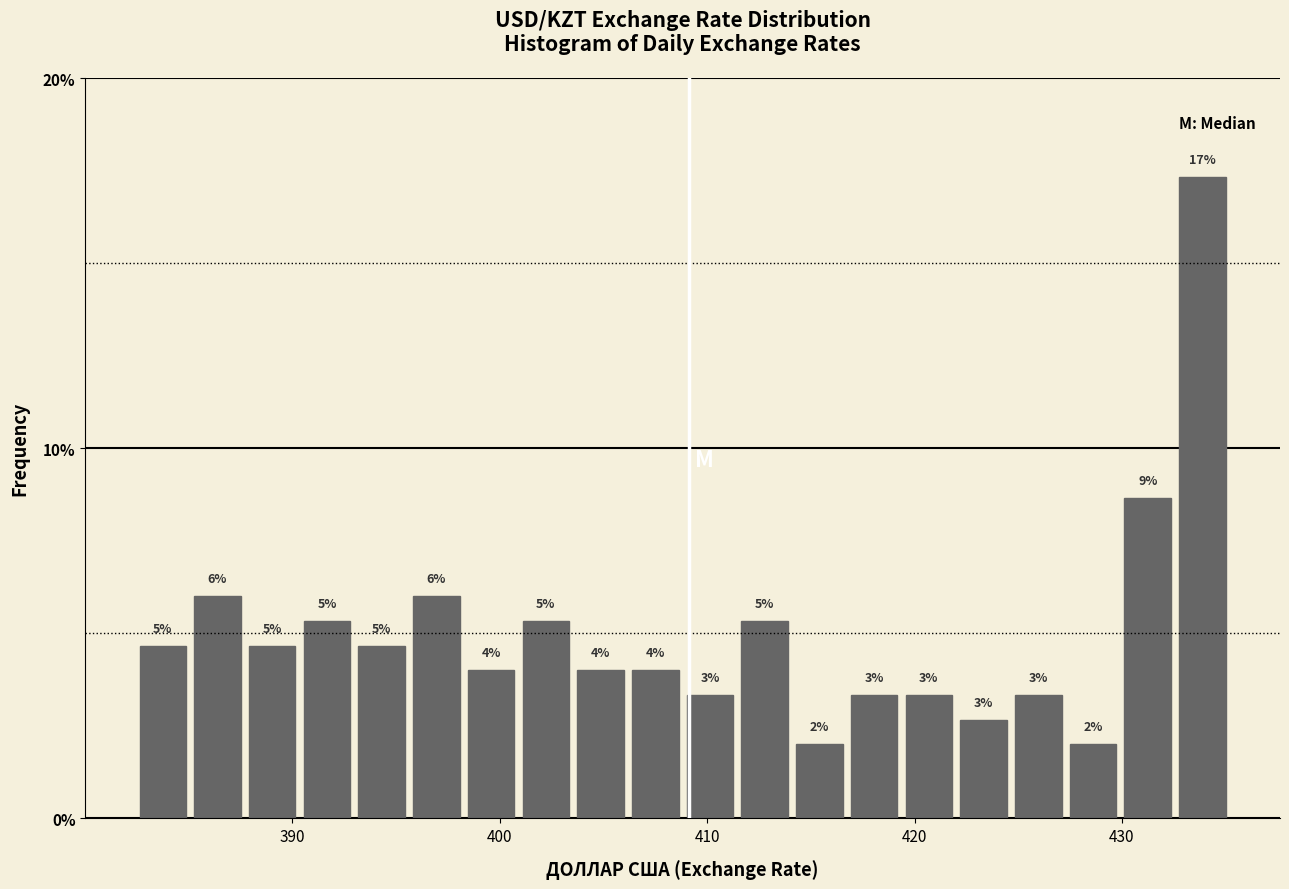

Read against the x-axis, roughly where is the centre of the tallest bar?

434